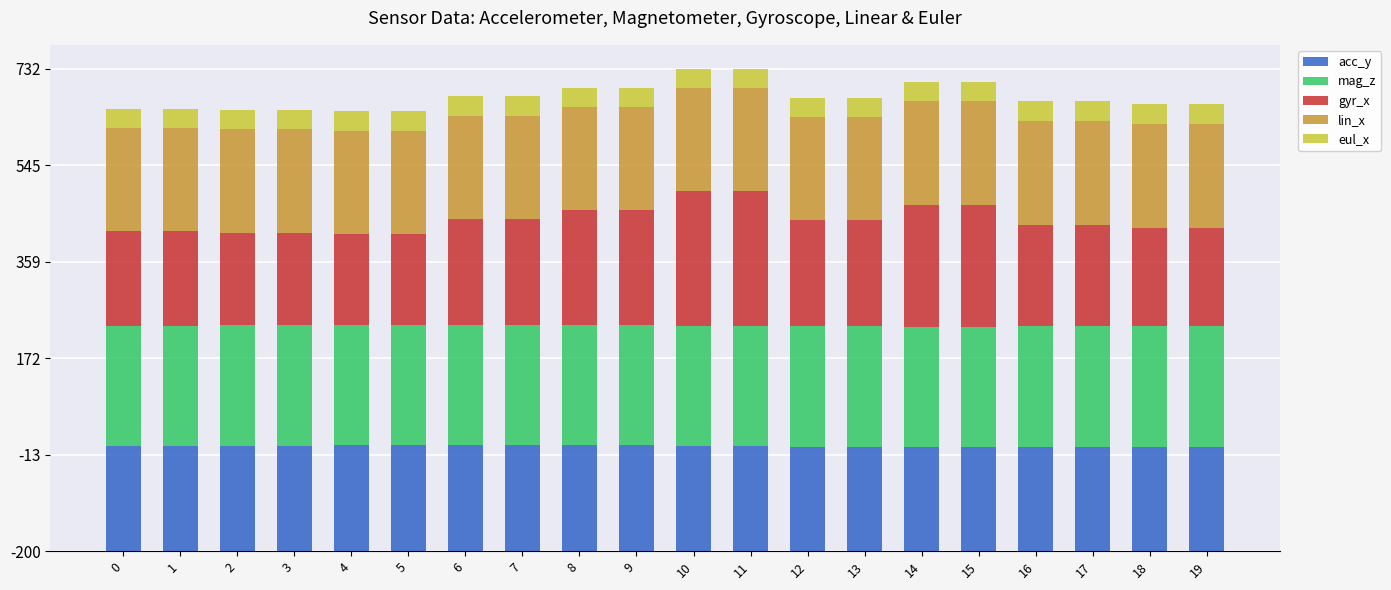

What is the difference between the eul_x values at 17 and 7?

0.9